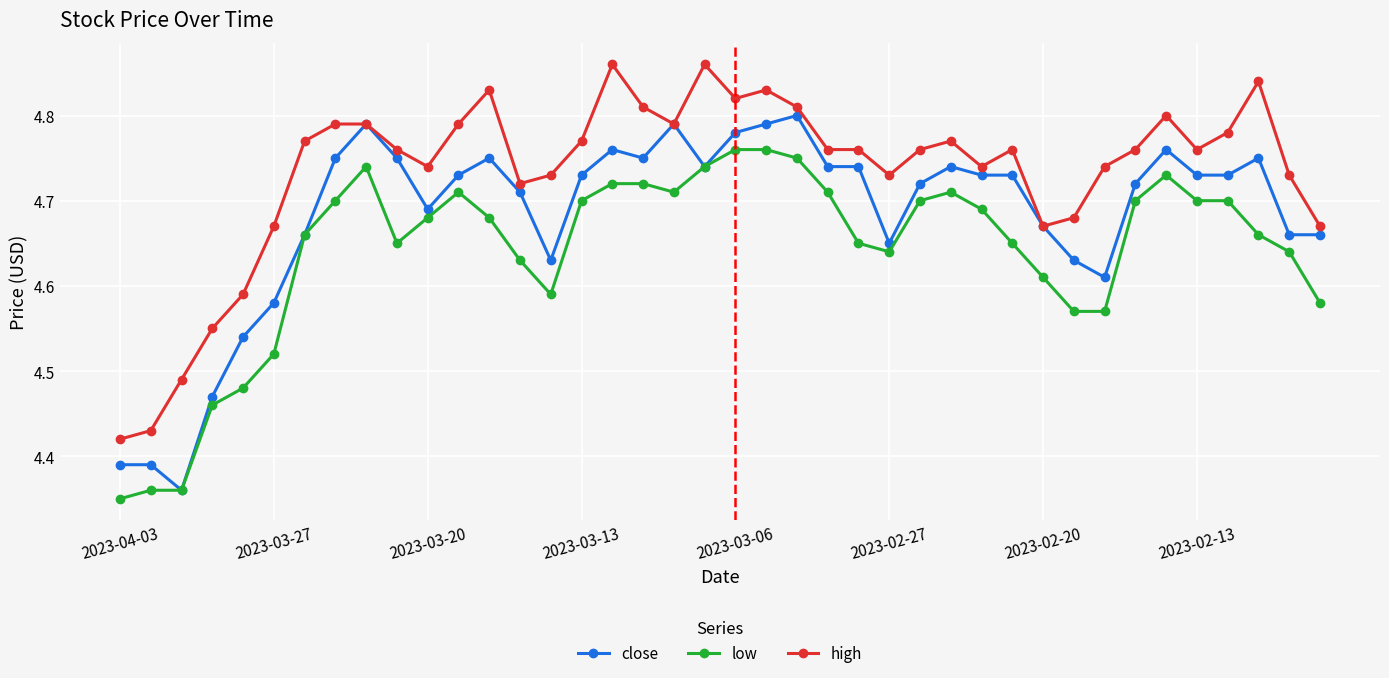

Count the close values in the range 4 to 5.

40